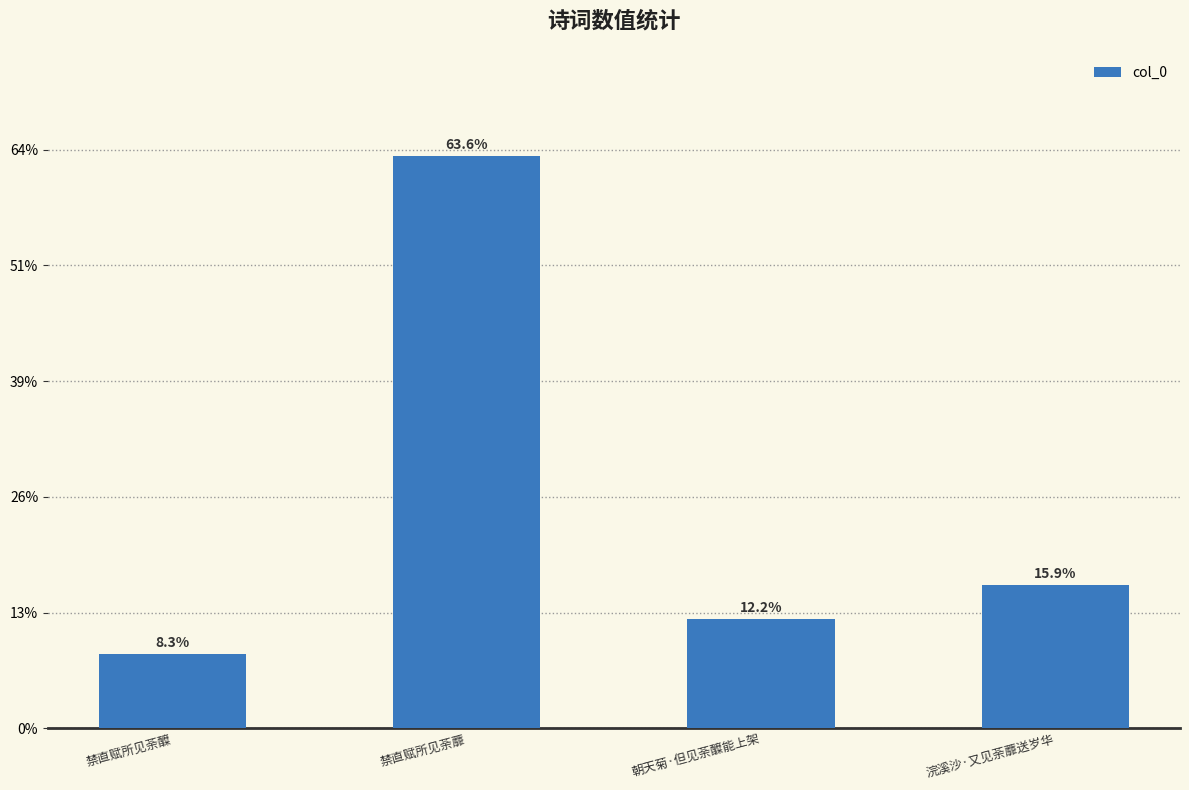

What is the sum of the values at 浣溪沙·又见荼蘼送岁华 and 禁直赋所见荼醾?

375868